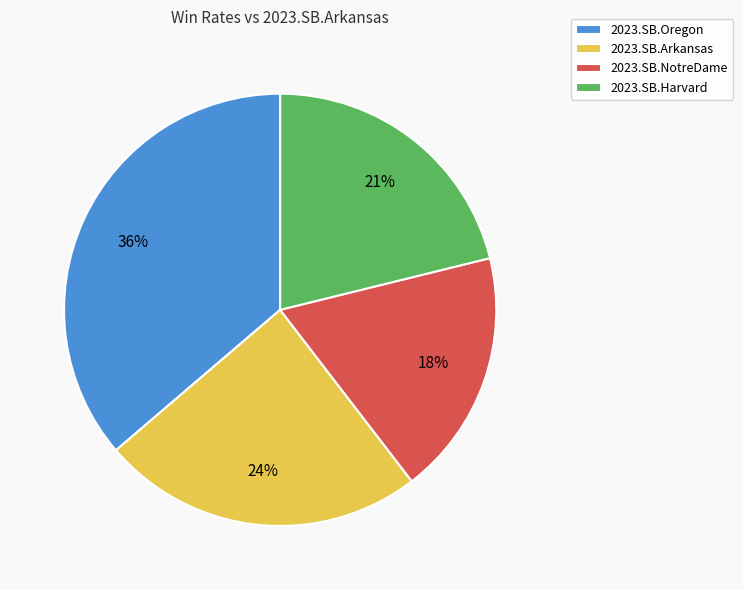

Which has a higher value, 2023.SB.NotreDame or 2023.SB.Harvard?

2023.SB.Harvard